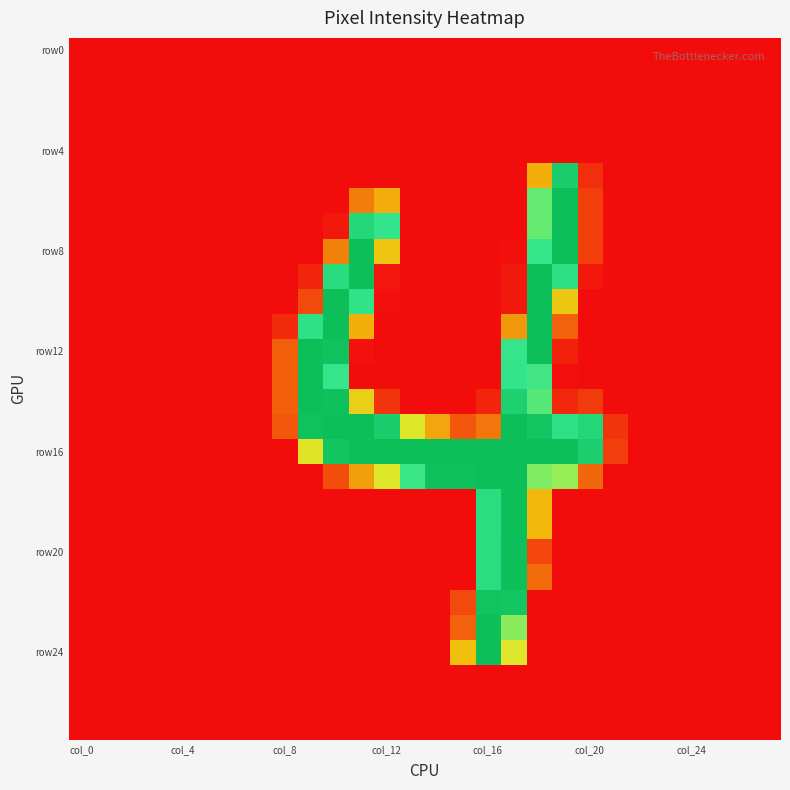

How many categories are shown in the chart?

28